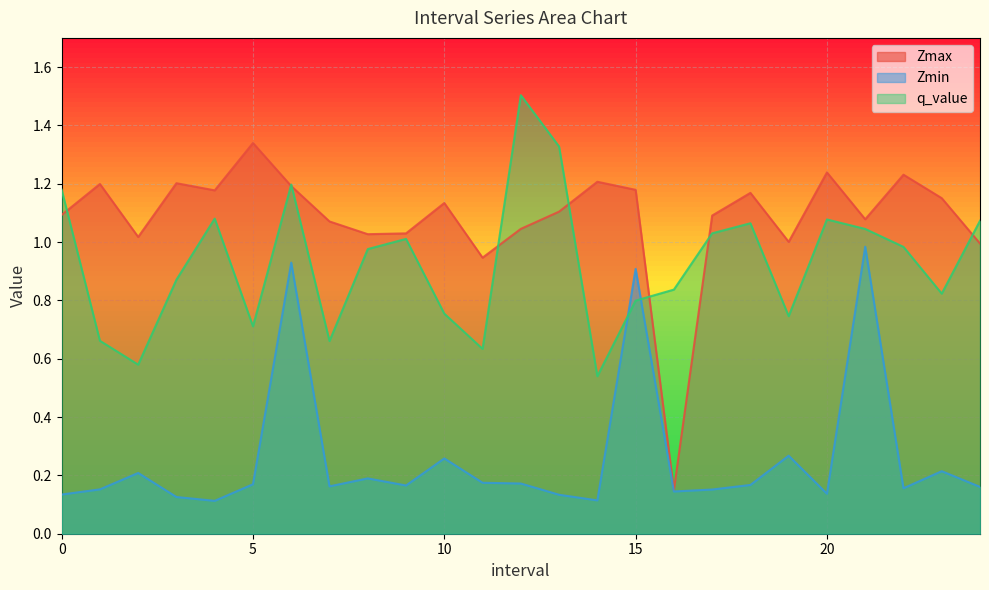

Count the number of data series in this chart.

3